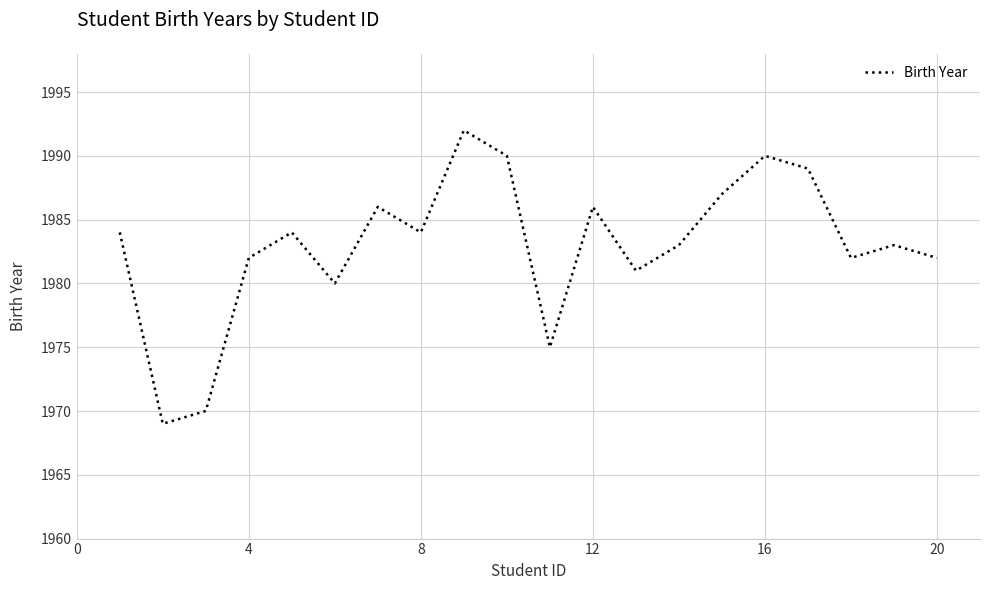

What is the difference between the maximum and minimum values?

23